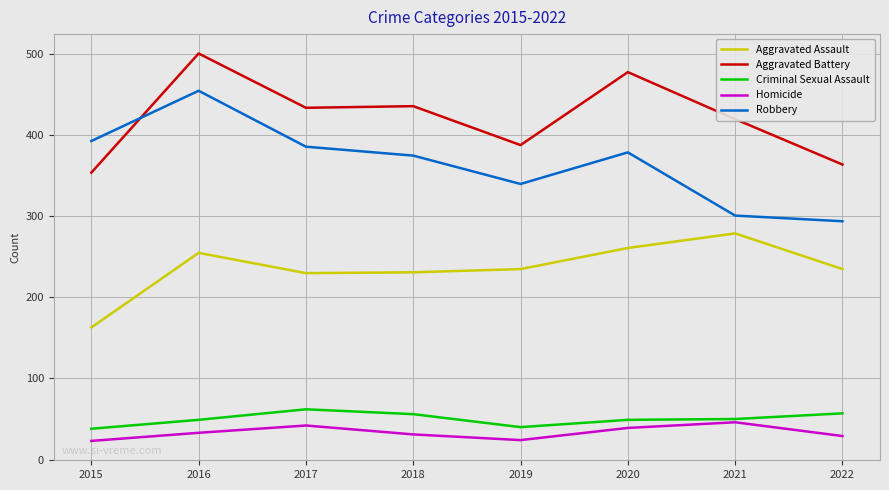

What is the smallest value displayed?

23